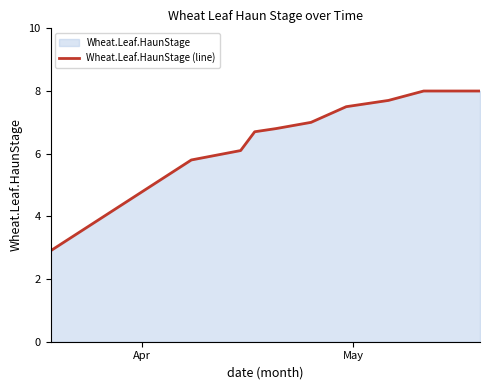

How many data points does each series have?

12